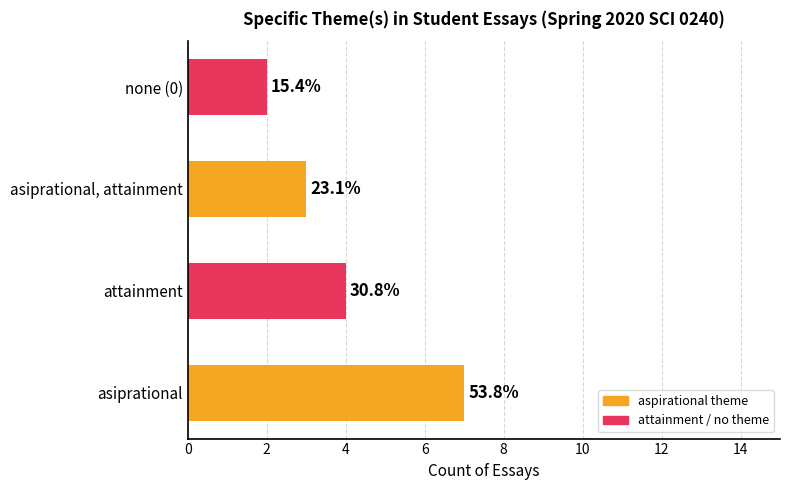

Which series has the largest range (max minus min)?

aspirational